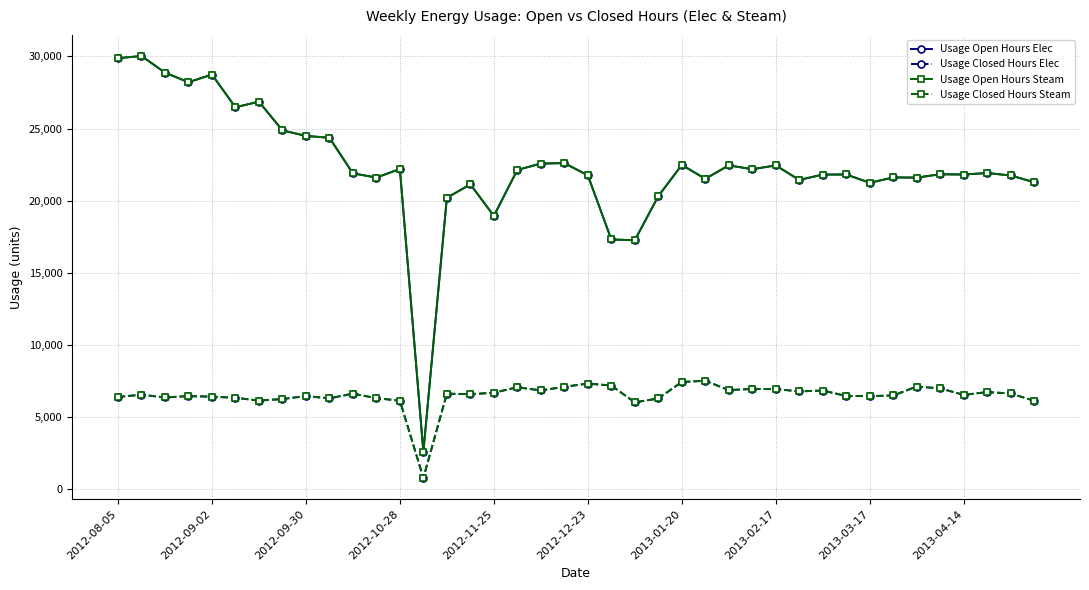

How many interior local valleys does the Usage Open Hours Elec series have?

12